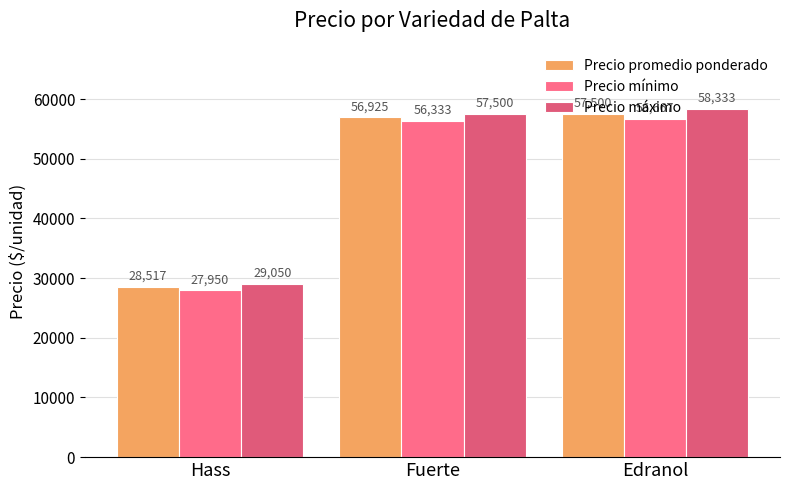

Which series has the largest total across all categories?

Precio máximo